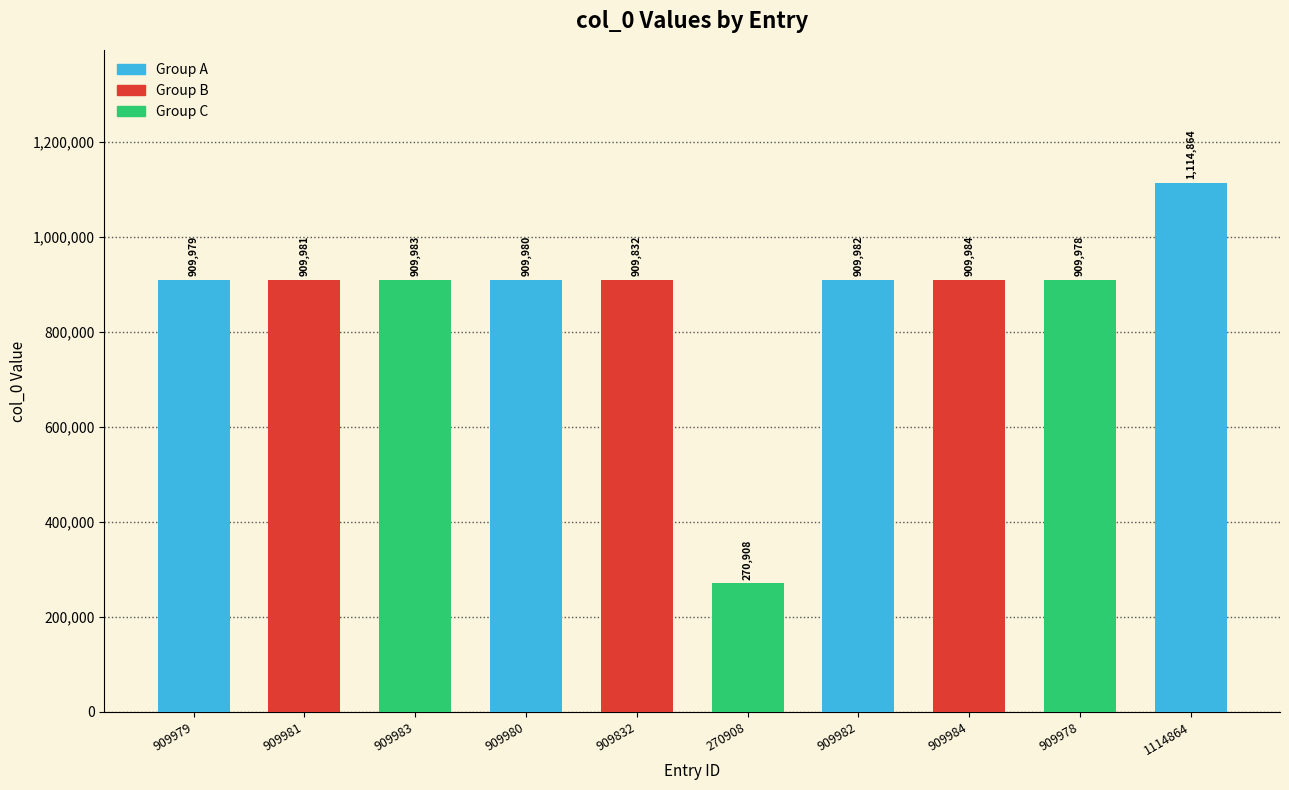

What is the ratio of the value at 909982 to the value at 270908?

3.4